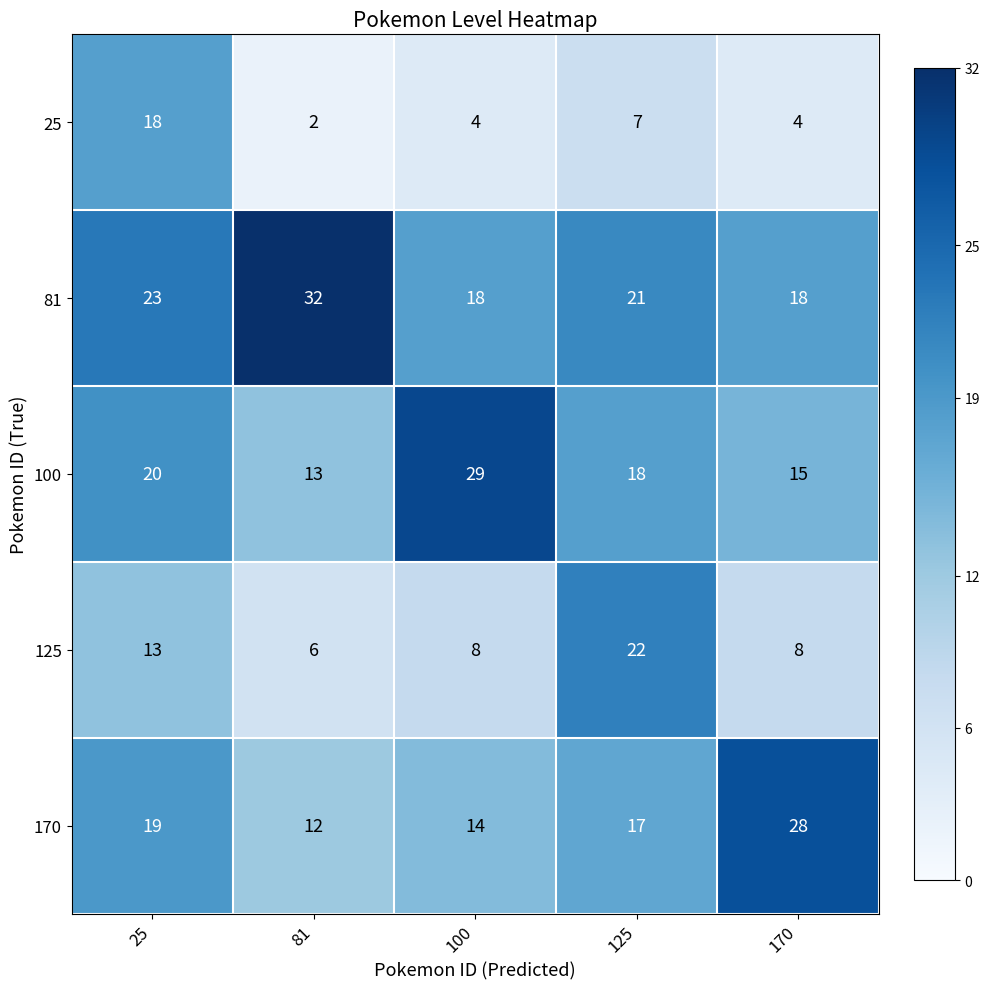

Reading left to right, list all the values displayed in this chart.

25: 25=18	81=2	100=4	125=7	170=4
81: 25=23	81=32	100=18	125=21	170=18
100: 25=20	81=13	100=29	125=18	170=15
125: 25=13	81=6	100=8	125=22	170=8
170: 25=19	81=12	100=14	125=17	170=28